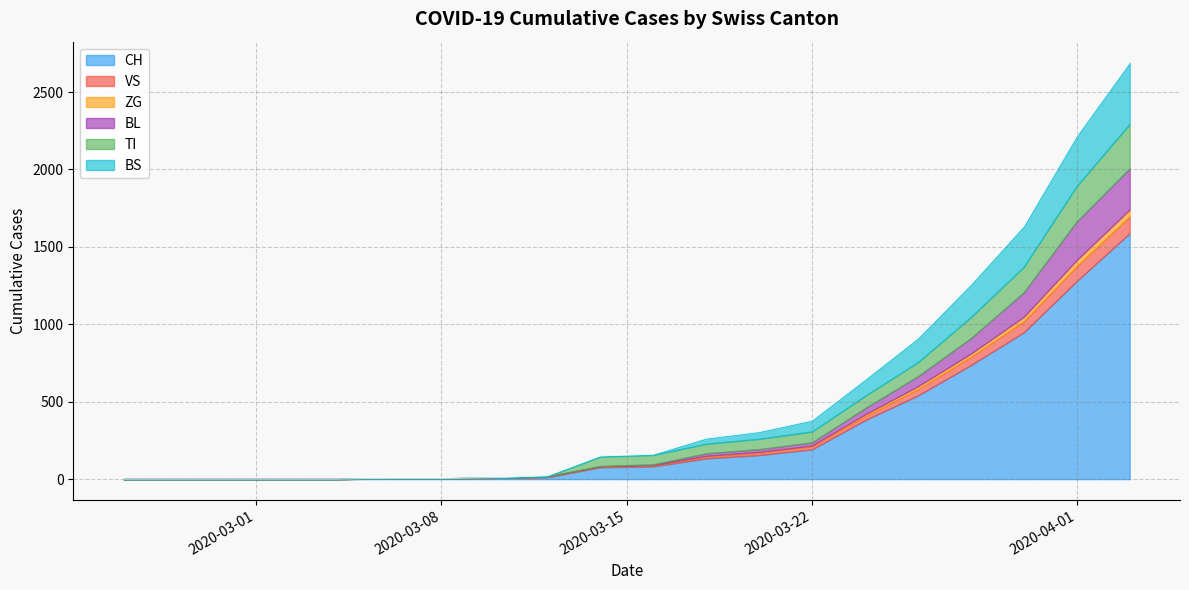

What are all the series names shown in the legend?

CH, VS, ZG, BL, TI, BS